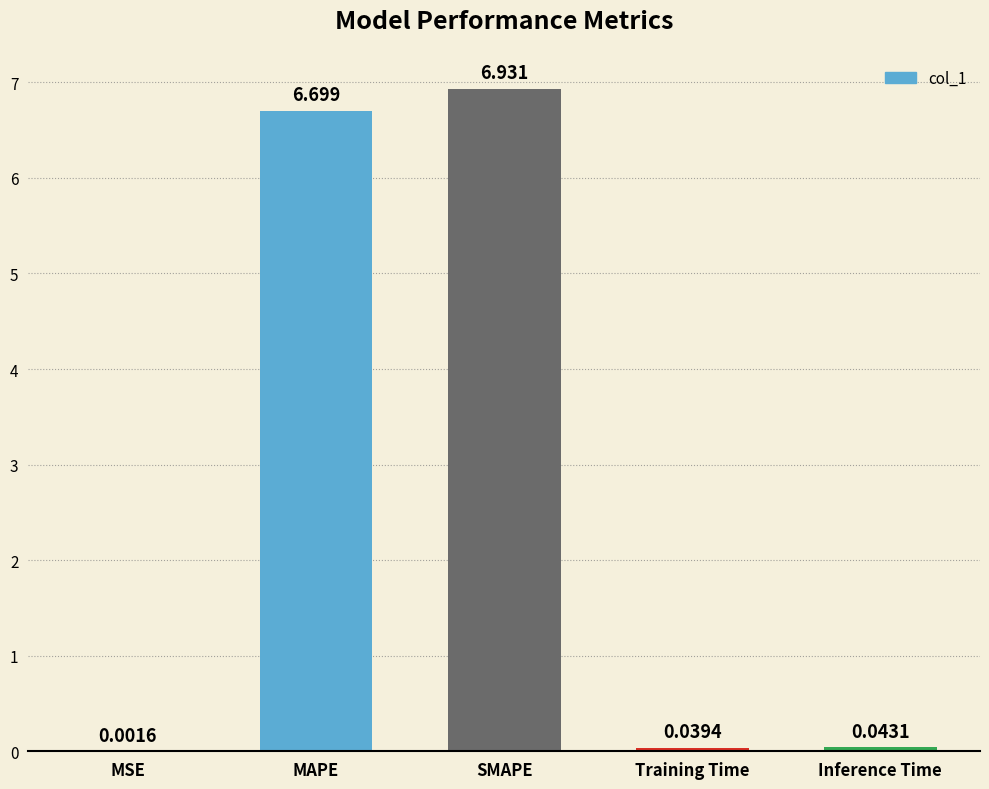

Between MSE and Inference Time, which is larger?

Inference Time